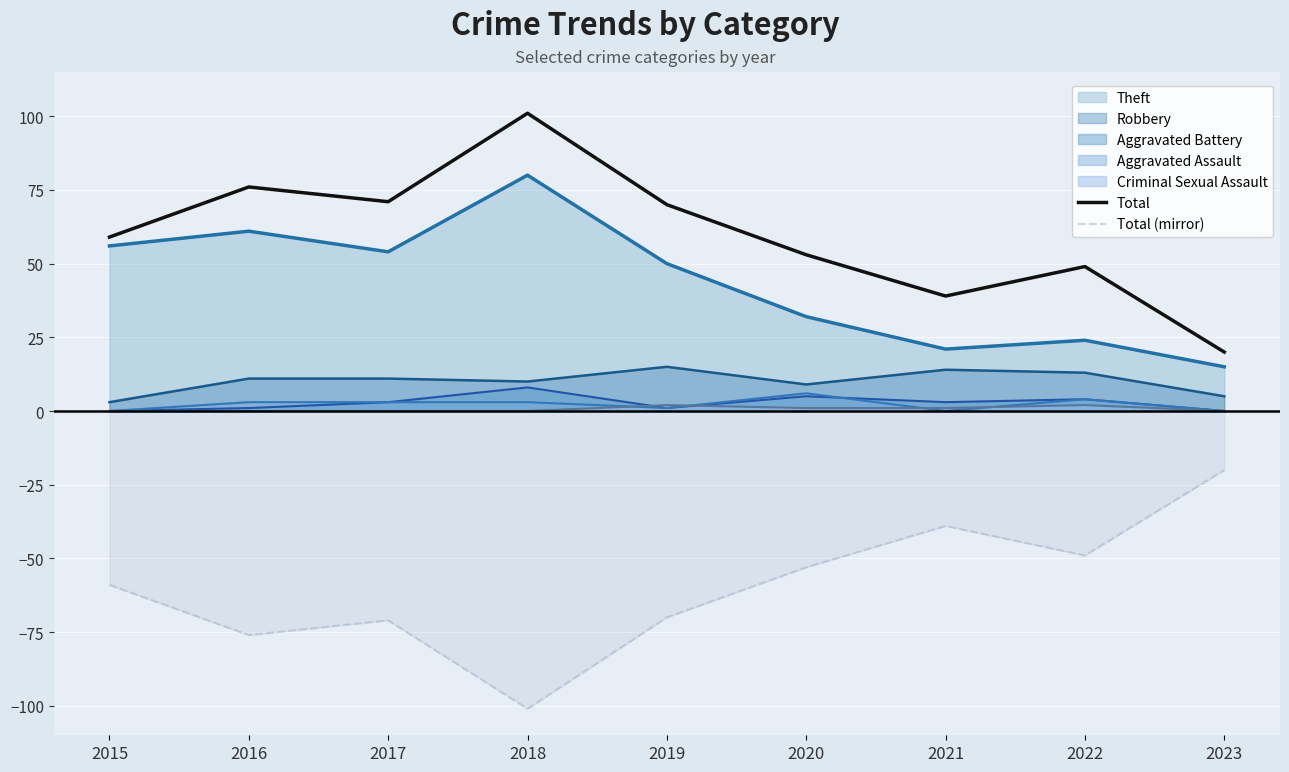

Which label corresponds to the largest value in the chart?

2018